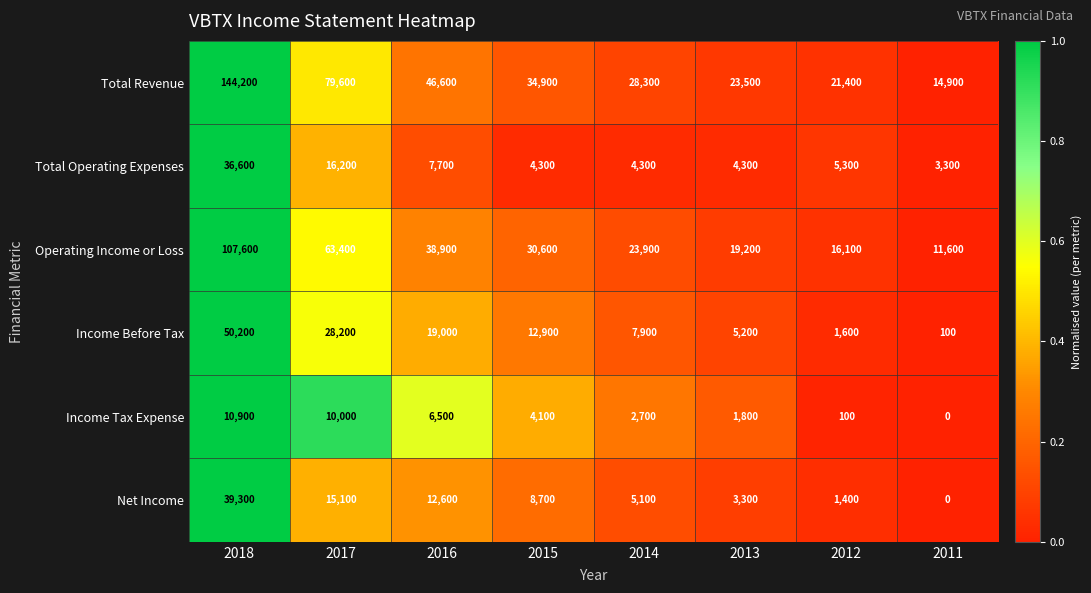

What is the average value of the Net Income series?

10688